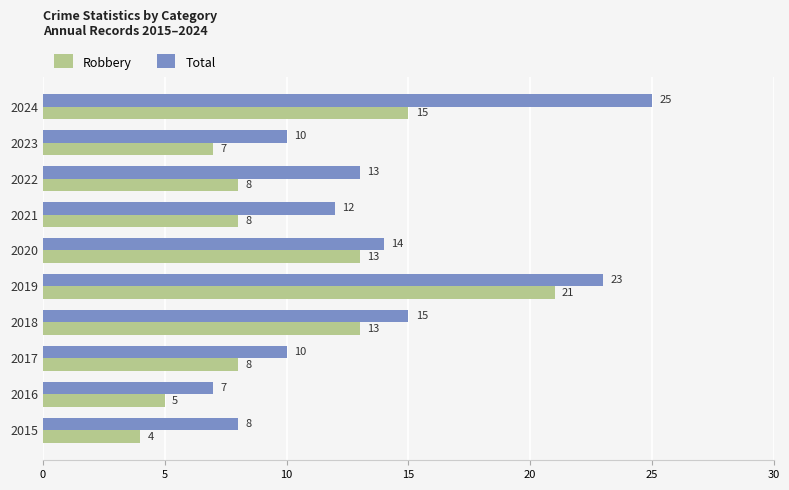

Which series has the largest range (max minus min)?

Total